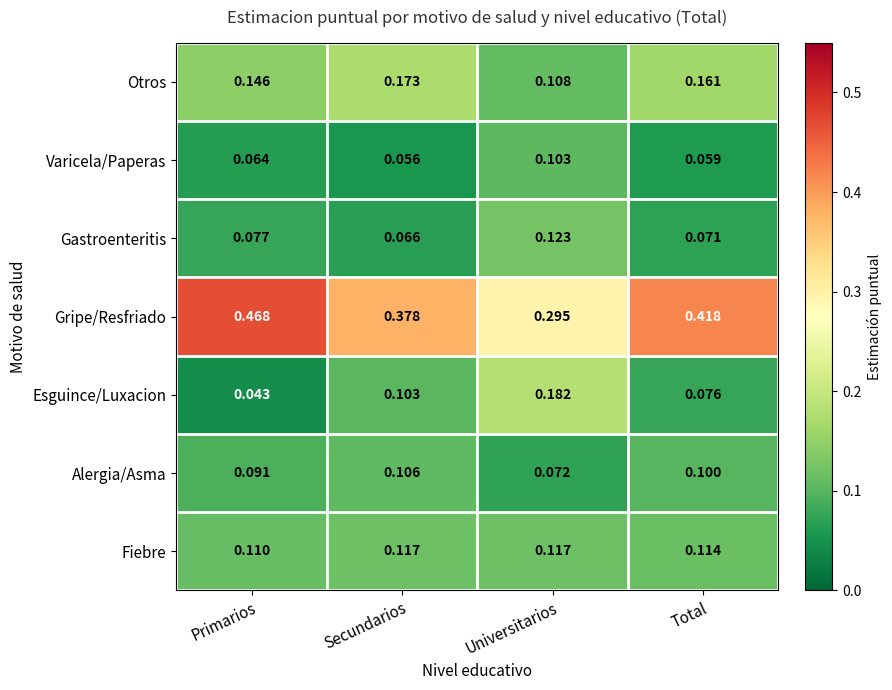

Rank the categories by Gripe/Resfriado value from highest to lowest.

Primarios, Total, Secundarios, Universitarios